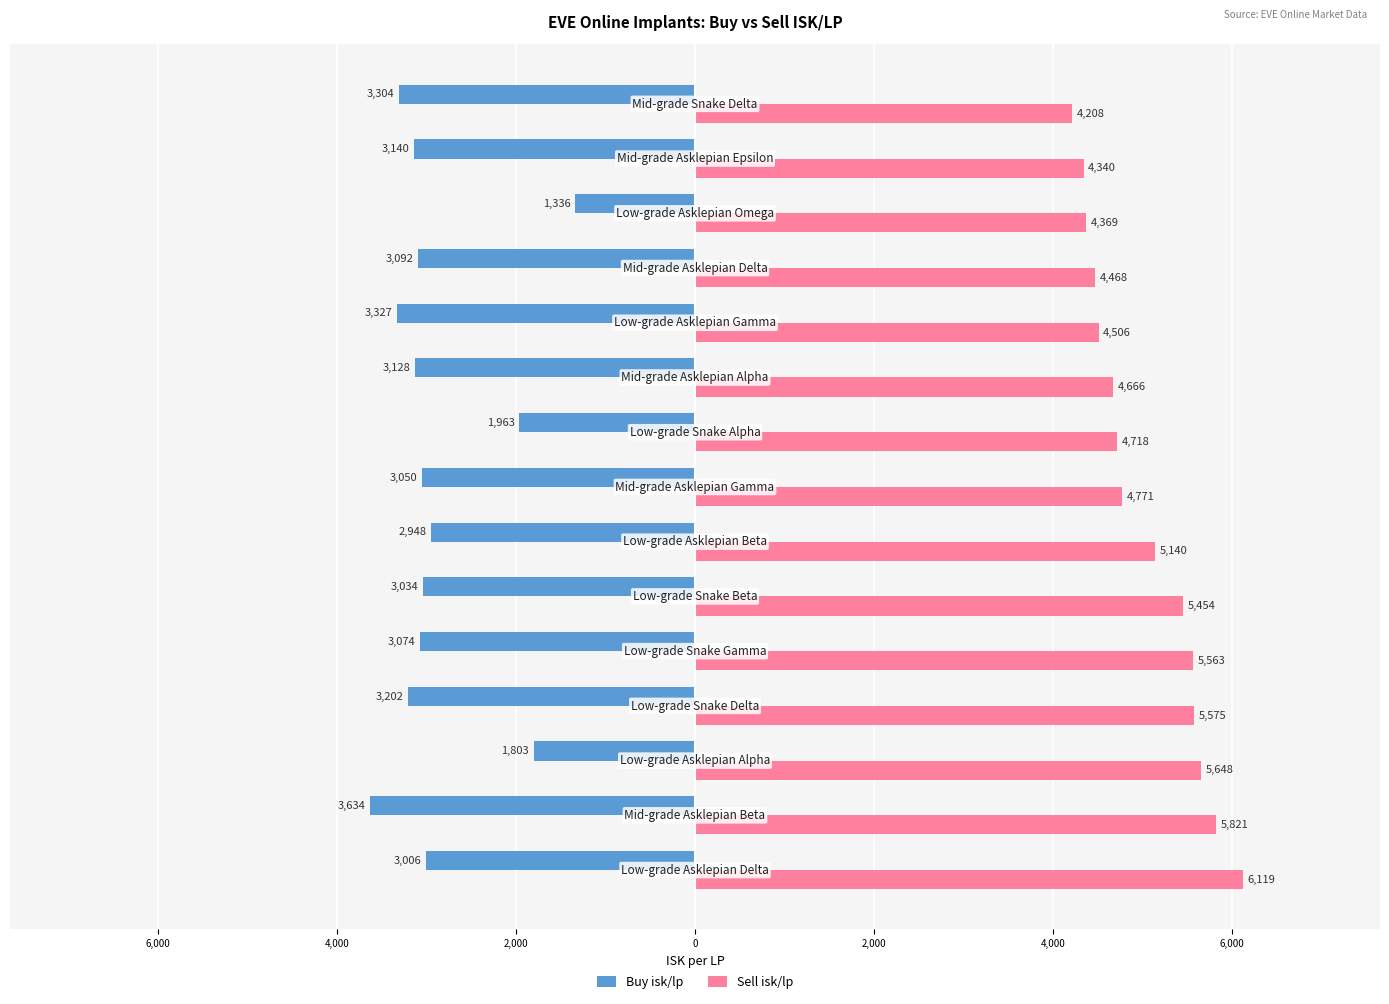

What are all the series names shown in the legend?

Buy isk/lp, Sell isk/lp